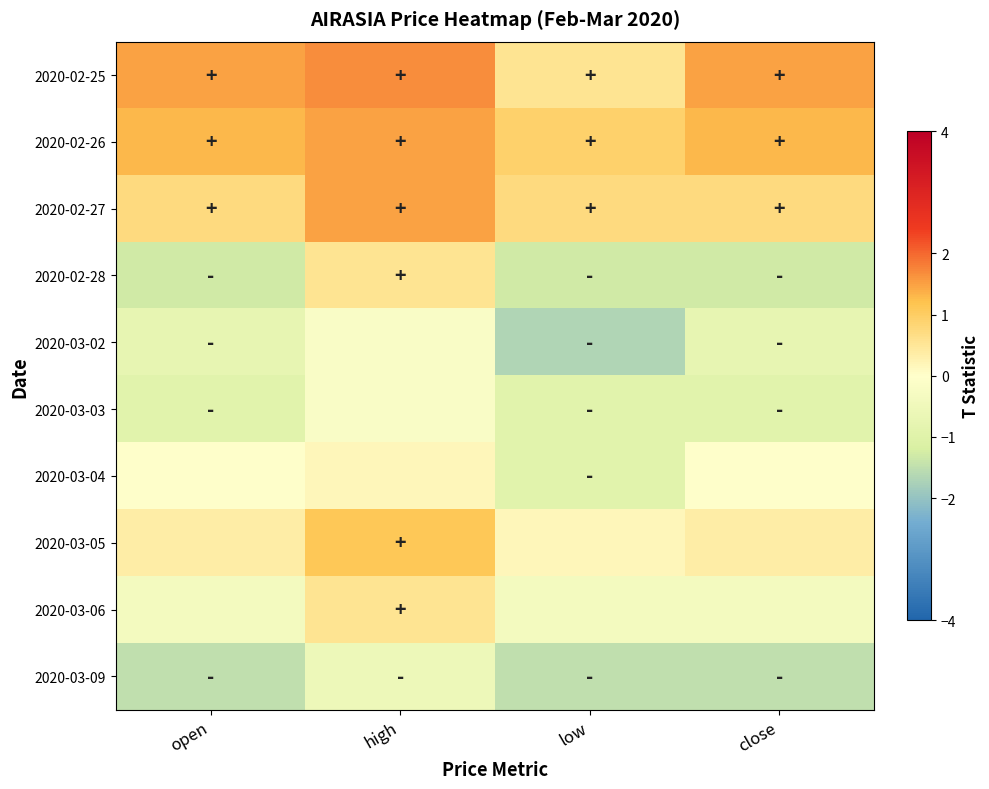

Reading left to right, what are all the values shown in this chart?

2020-02-25: open=1.5	high=1.7	low=0.6	close=1.5
2020-02-26: open=1.3	high=1.5	low=0.9	close=1.3
2020-02-27: open=0.7	high=1.5	low=0.7	close=0.7
2020-02-28: open=-1.3	high=0.6	low=-1.3	close=-1.3
2020-03-02: open=-0.7	high=-0.2	low=-1.7	close=-0.7
2020-03-03: open=-0.9	high=-0.2	low=-0.9	close=-0.9
2020-03-04: open=0.0	high=0.2	low=-0.9	close=0.0
2020-03-05: open=0.4	high=1.1	low=0.2	close=0.4
2020-03-06: open=-0.4	high=0.6	low=-0.4	close=-0.4
2020-03-09: open=-1.5	high=-0.6	low=-1.5	close=-1.5